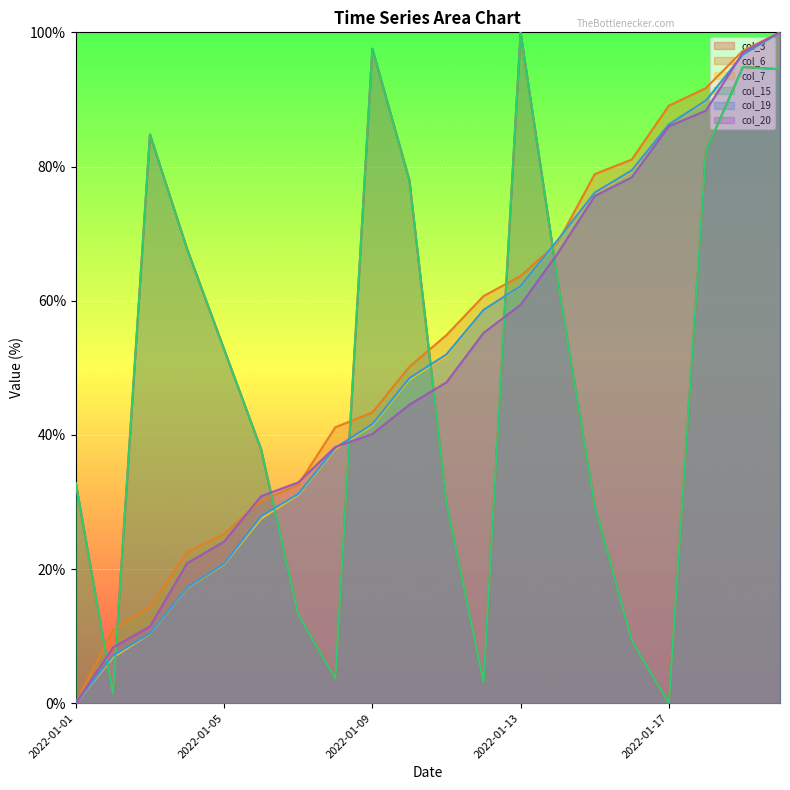

At how many categories does at least one series exceed 63?

12